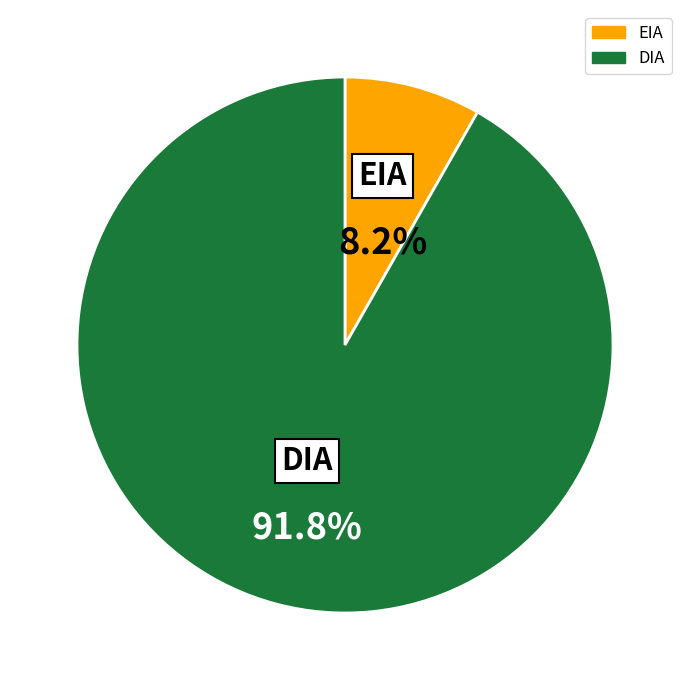

To the nearest percent, what is the difference between the largest and smallest slice percentages?

84%